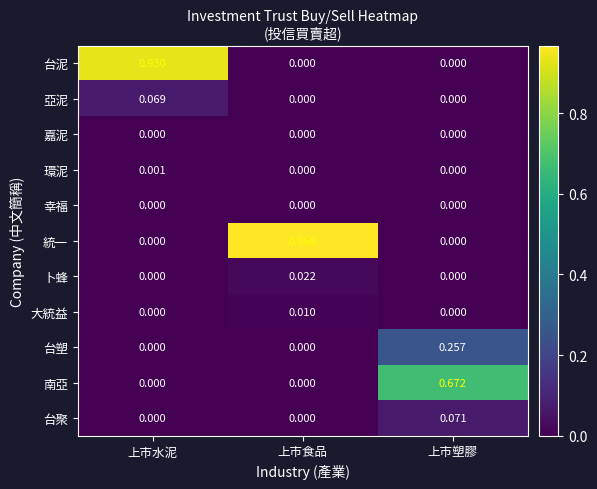

Which series has the largest total across all categories?

統一